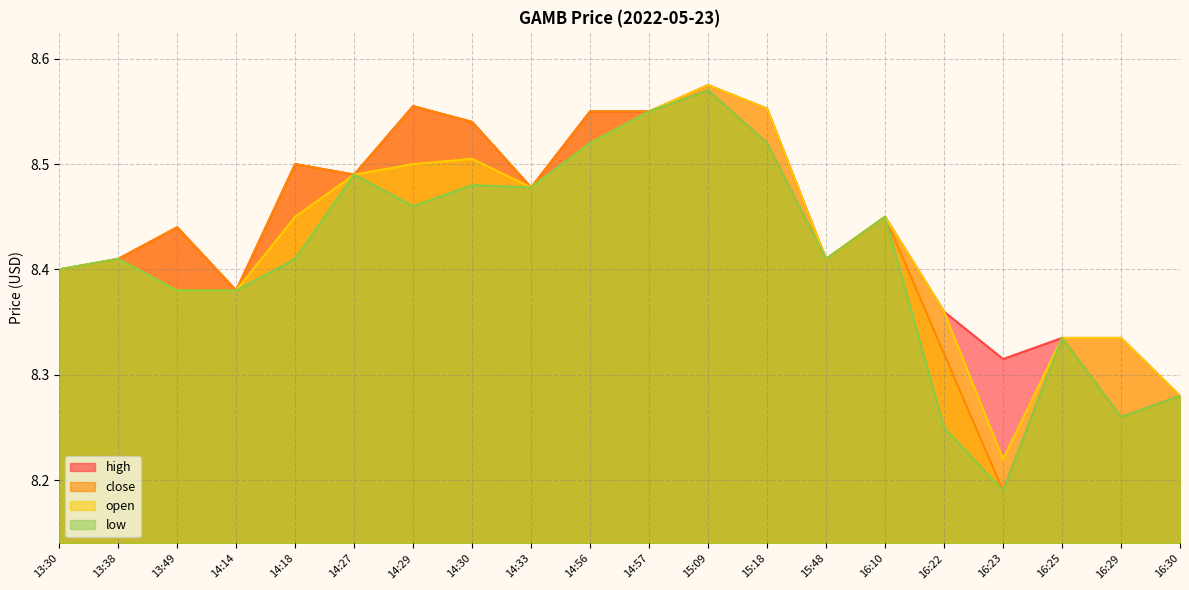

Reading left to right, what are all the values shown in this chart?

high: 13:30=8.4	13:38=8.4	13:49=8.4	14:14=8.4	14:18=8.5	14:27=8.5	14:29=8.6	14:30=8.5	14:33=8.5	14:56=8.6	14:57=8.6	15:09=8.6	15:18=8.6	15:48=8.4	16:10=8.4	16:22=8.4	16:23=8.3	16:25=8.3	16:29=8.3	16:30=8.3
close: 13:30=8.4	13:38=8.4	13:49=8.4	14:14=8.4	14:18=8.5	14:27=8.5	14:29=8.6	14:30=8.5	14:33=8.5	14:56=8.6	14:57=8.6	15:09=8.6	15:18=8.5	15:48=8.4	16:10=8.4	16:22=8.3	16:23=8.2	16:25=8.3	16:29=8.3	16:30=8.3
open: 13:30=8.4	13:38=8.4	13:49=8.4	14:14=8.4	14:18=8.4	14:27=8.5	14:29=8.5	14:30=8.5	14:33=8.5	14:56=8.5	14:57=8.6	15:09=8.6	15:18=8.6	15:48=8.4	16:10=8.4	16:22=8.4	16:23=8.2	16:25=8.3	16:29=8.3	16:30=8.3
low: 13:30=8.4	13:38=8.4	13:49=8.4	14:14=8.4	14:18=8.4	14:27=8.5	14:29=8.5	14:30=8.5	14:33=8.5	14:56=8.5	14:57=8.6	15:09=8.6	15:18=8.5	15:48=8.4	16:10=8.4	16:22=8.2	16:23=8.2	16:25=8.3	16:29=8.3	16:30=8.3